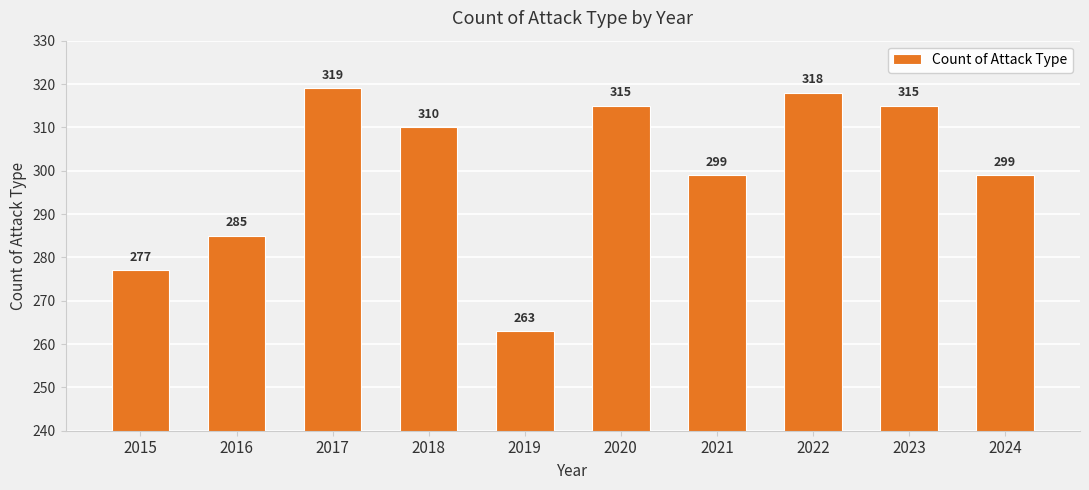

What value does the data have at 2021, to the nearest 10?

300